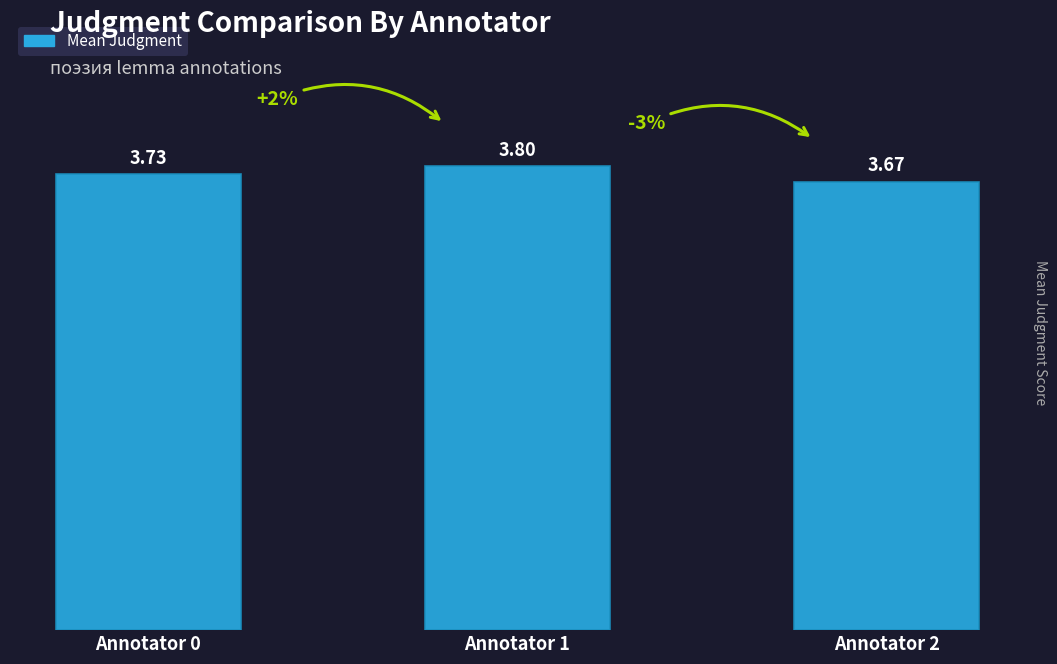

What is the change in value from Annotator 0 to Annotator 1?

+0.1